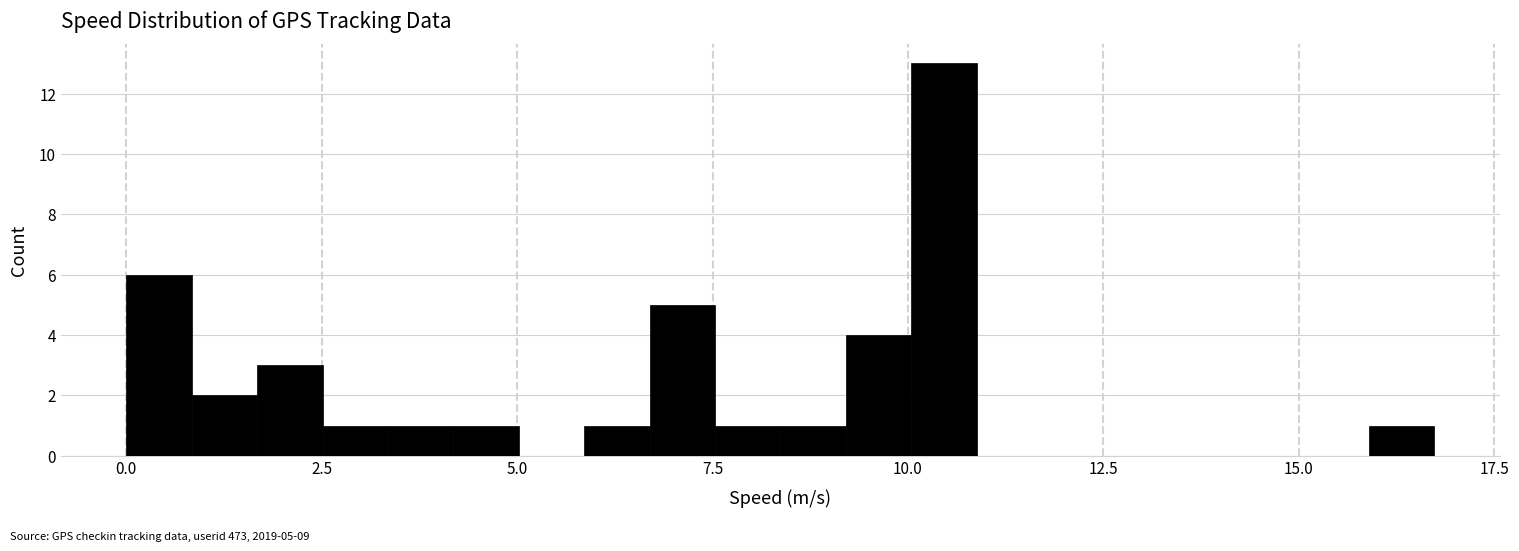

Read against the x-axis, roughly where is the centre of the tallest bar?

10.5